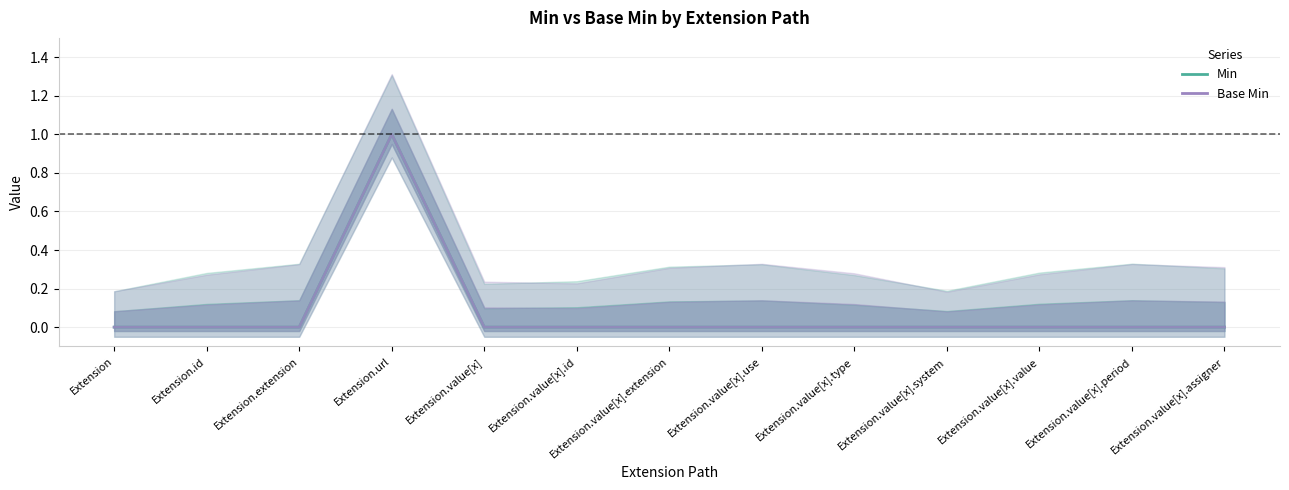

What is the label of the 2nd point from the right?

Extension.value[x].period